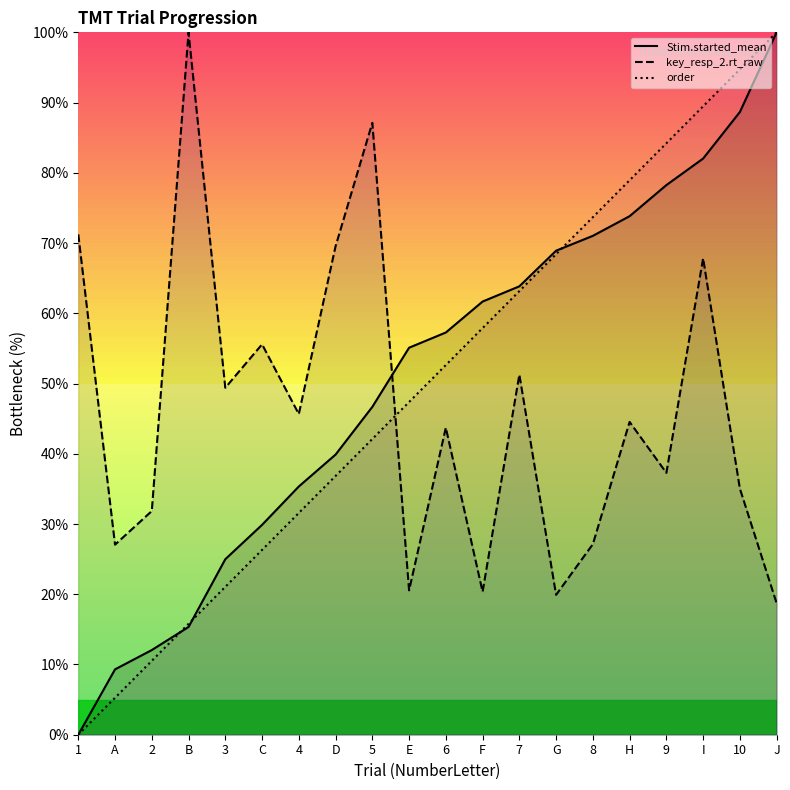

Is it true that Stim.started_mean equals 26.3 at E?

False